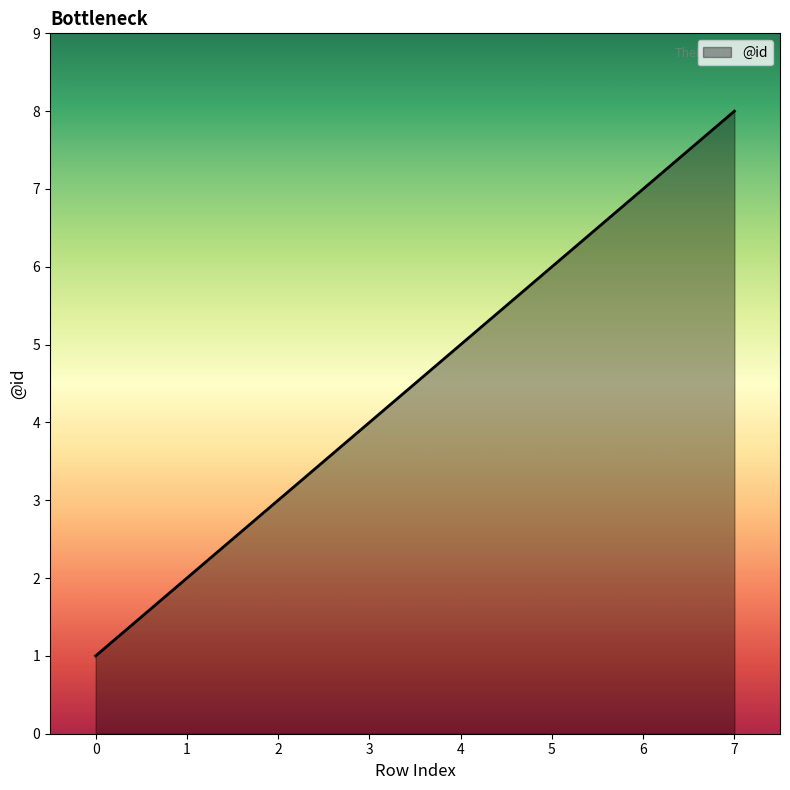

What is the minimum value shown in the chart?

1